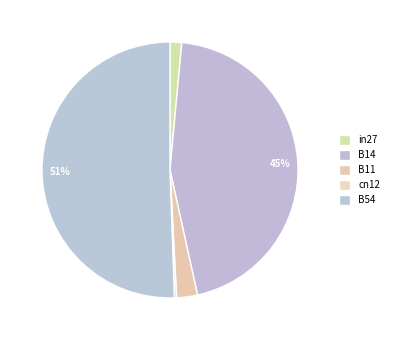

What is the change in value from cn12 to B54?

+0.6